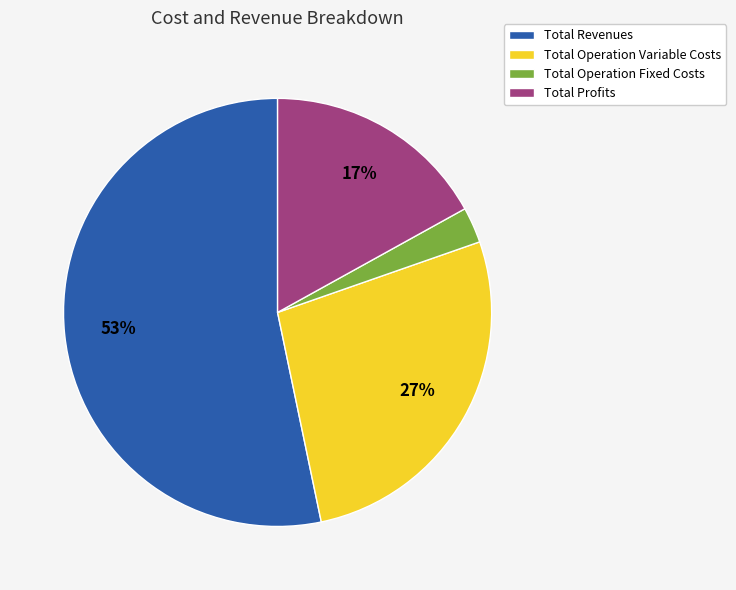

To the nearest percent, what is the average slice percentage?

25%